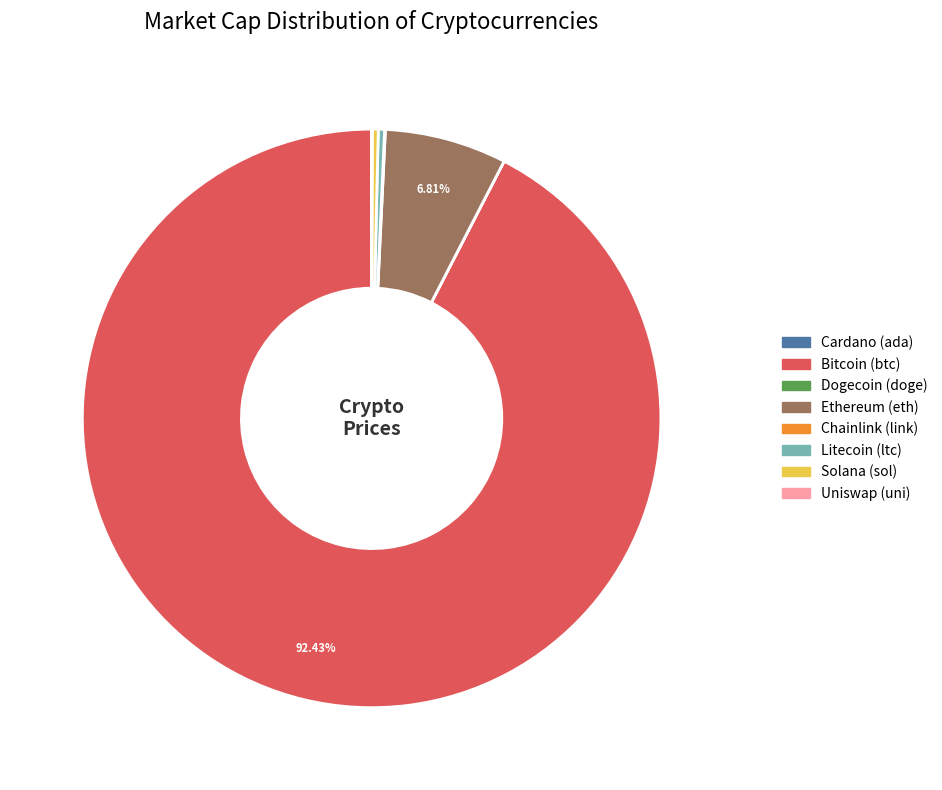

Is there any slice that represents more than half of the pie?

Yes